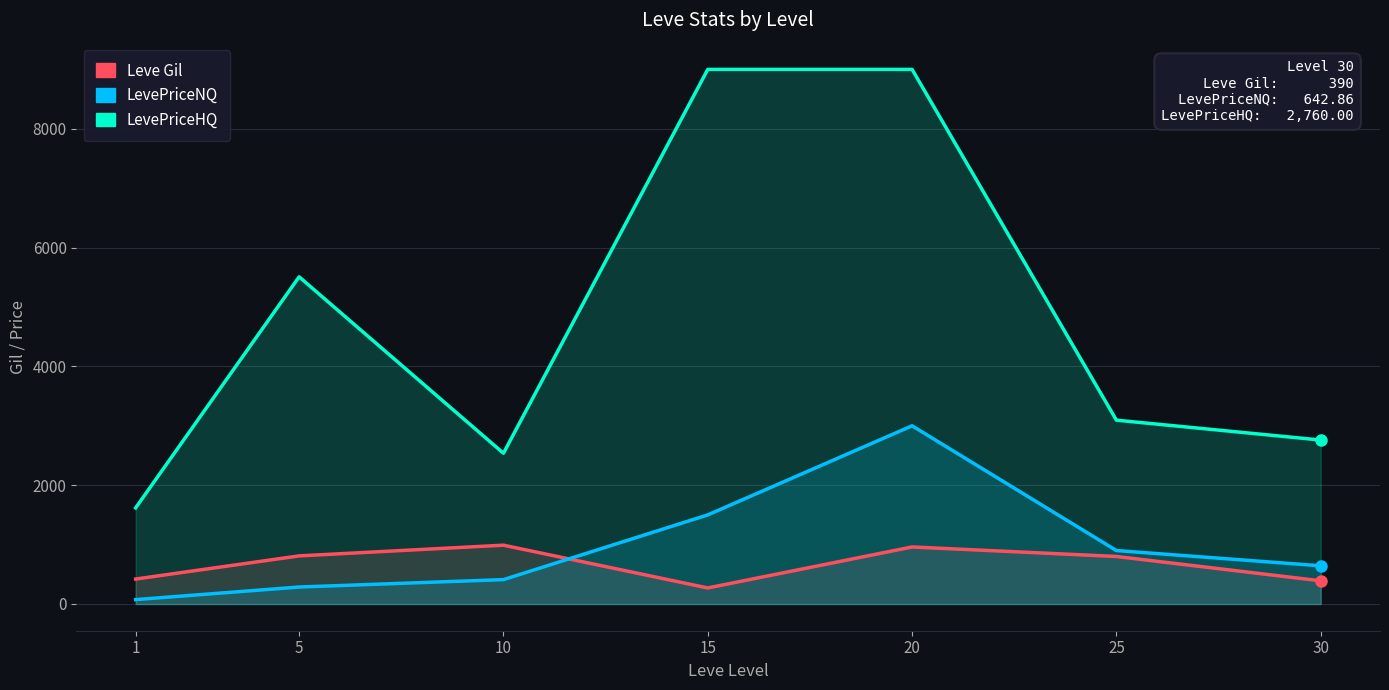

At which category is the sum across all series the highest?

20